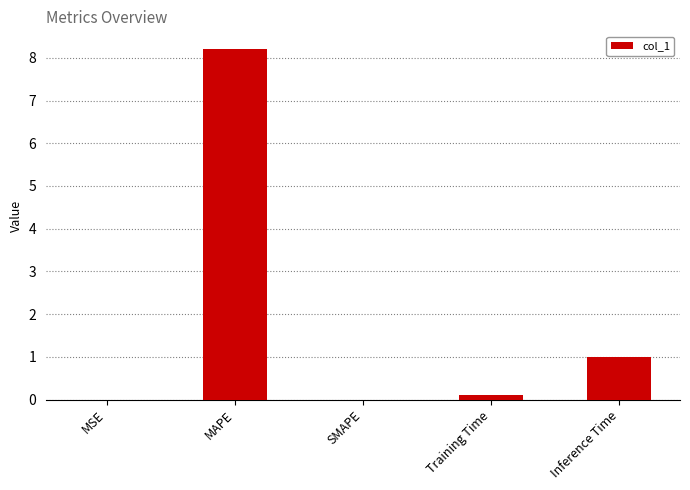

What is the change in value from Training Time to Inference Time?

+0.9